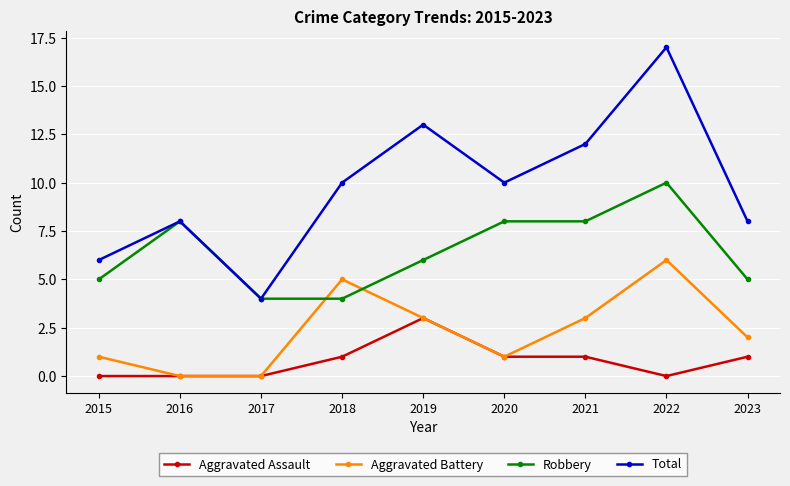

At 2018, list the series in order from smallest to largest.

Aggravated Assault, Robbery, Aggravated Battery, Total